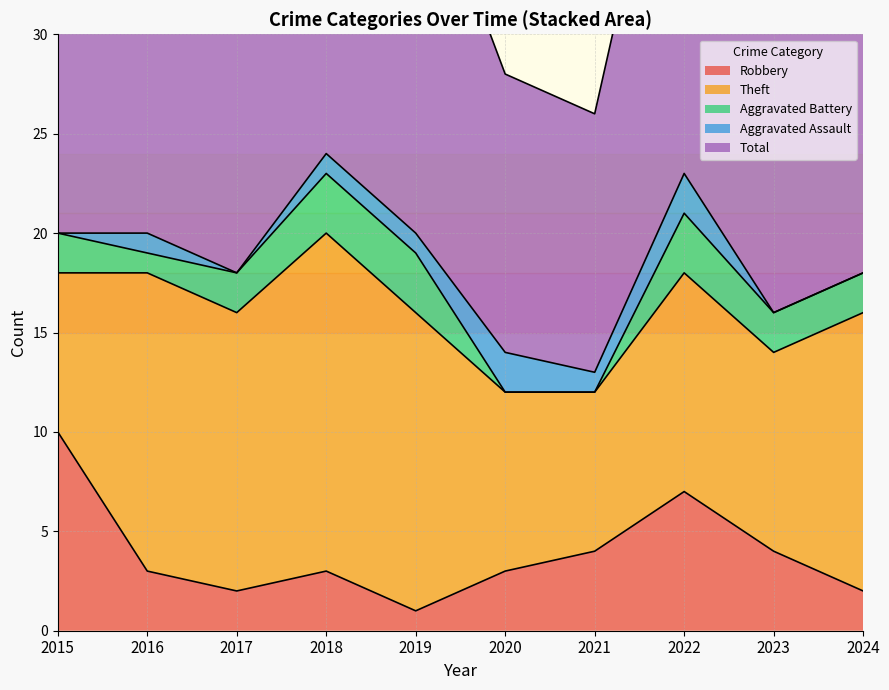

What are all the series names shown in the legend?

Robbery, Theft, Aggravated Battery, Aggravated Assault, Total